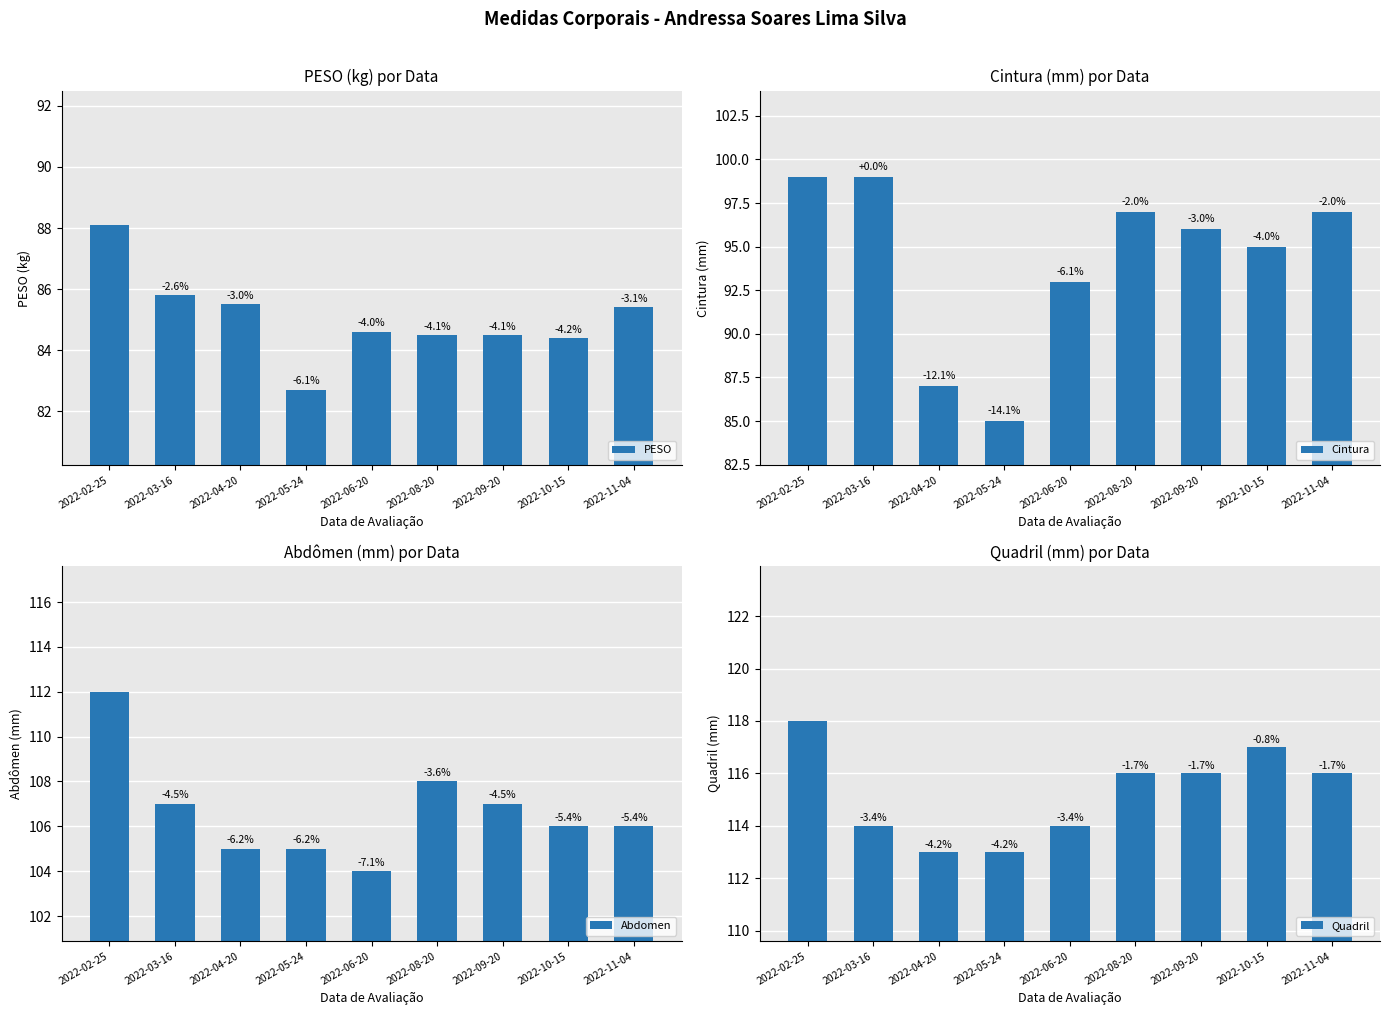

At which label does PESO first exceed 84?

2022-02-25